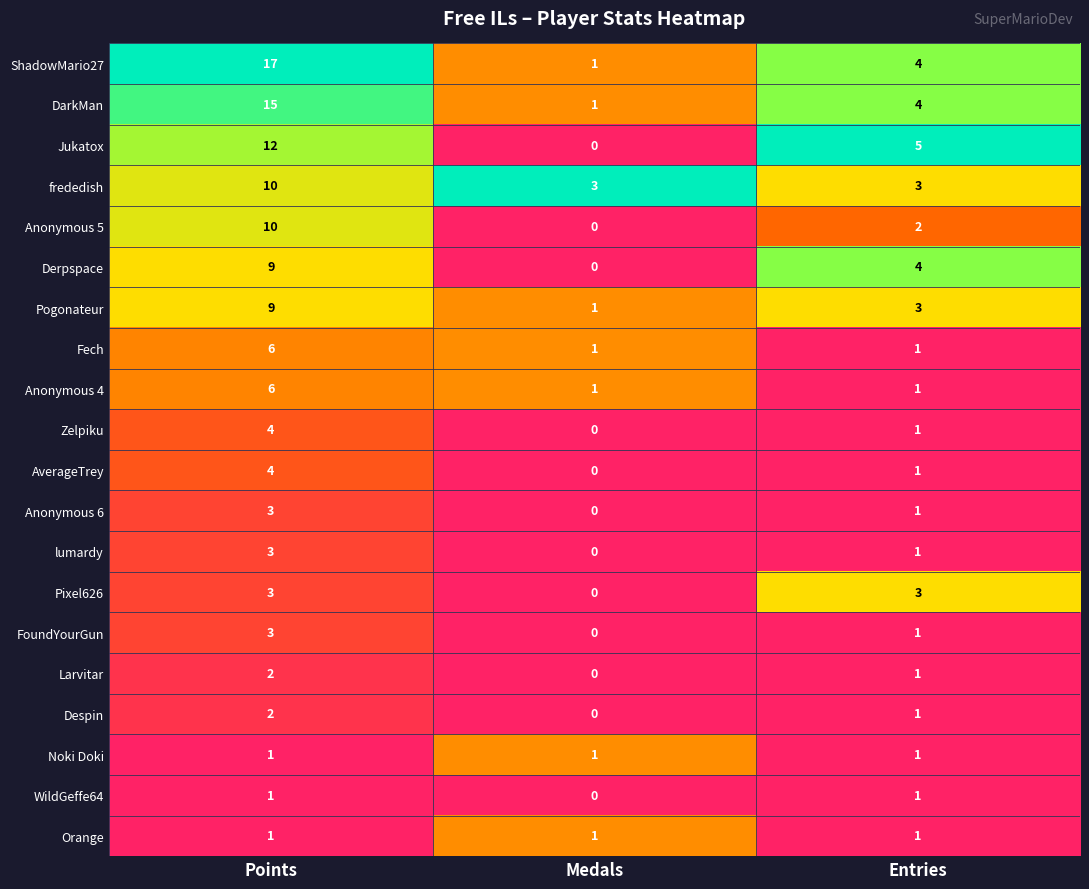

What is the greatest value displayed?

17